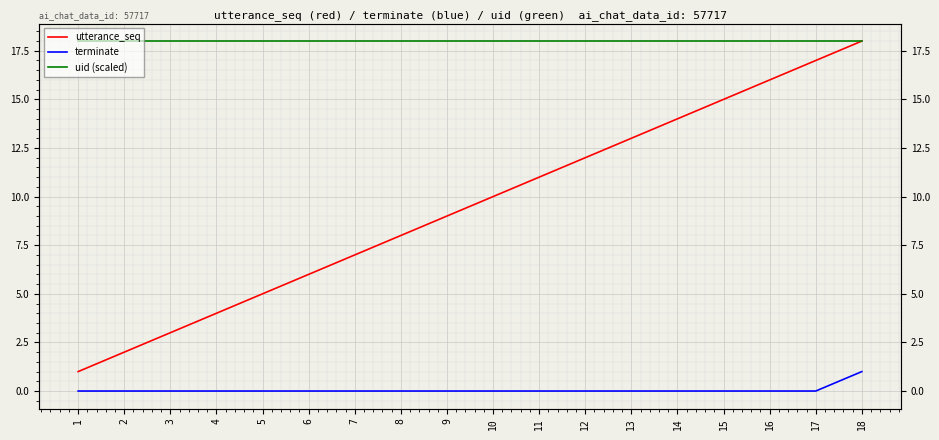

At which label does utterance_seq reach its minimum?

1